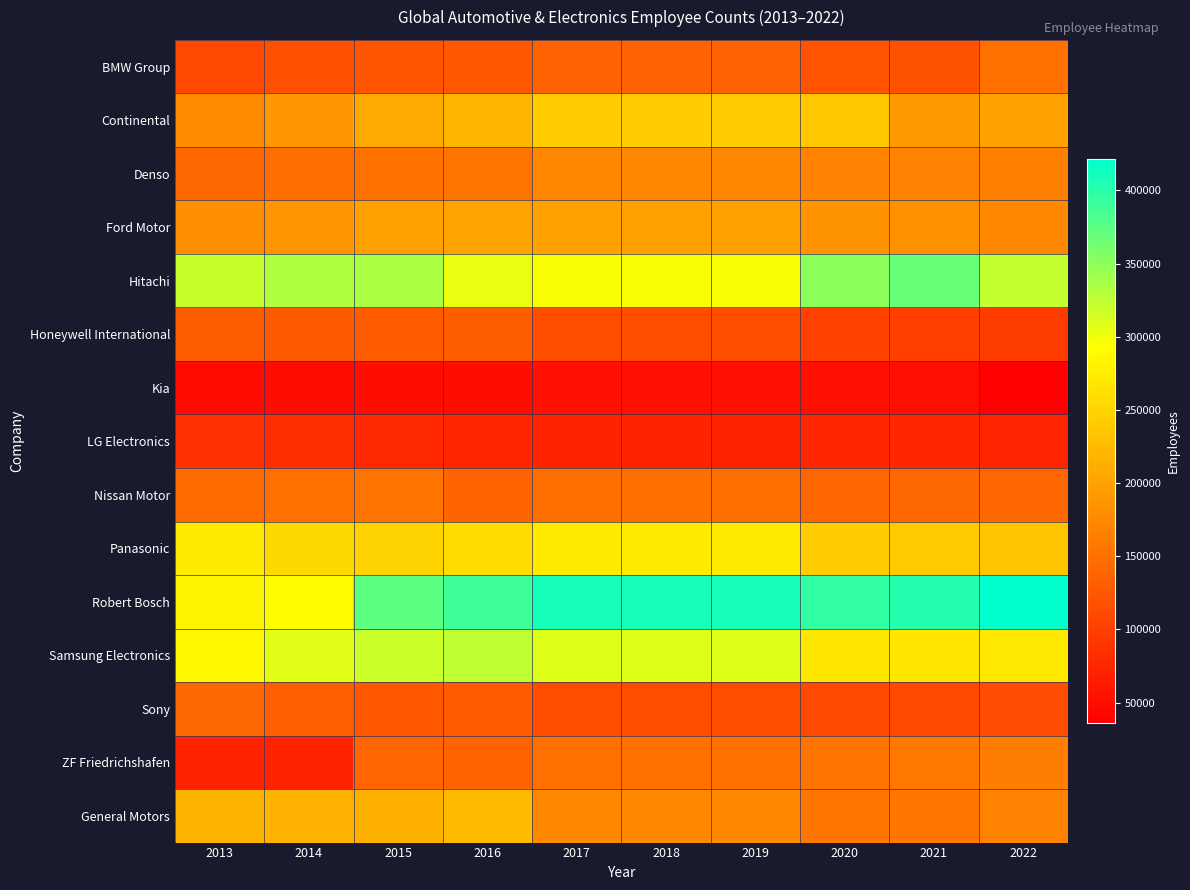

At which category does the chart reach its minimum across all series?

2022